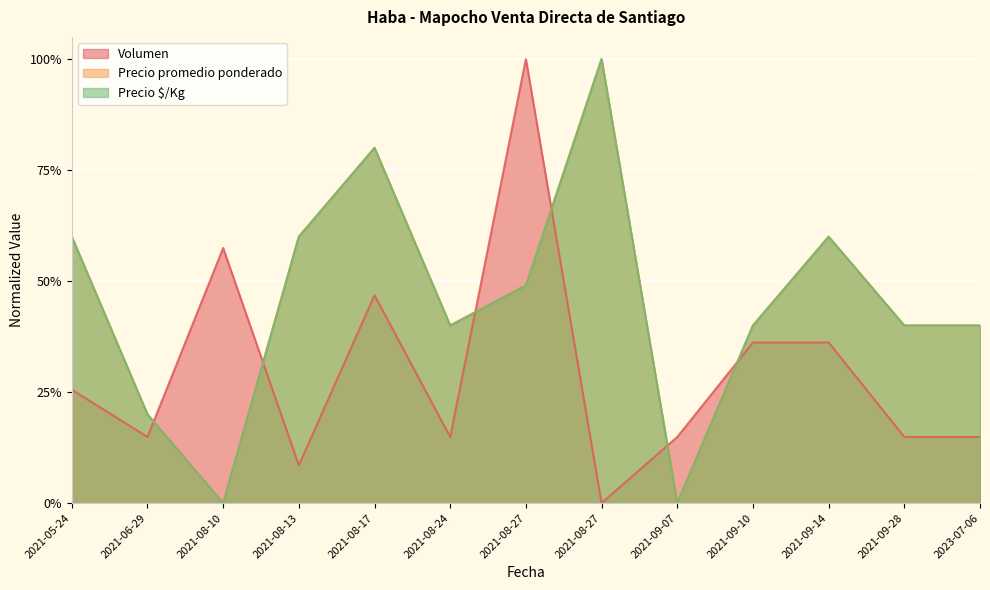

Does the chart display data point markers on the line(s)?

No